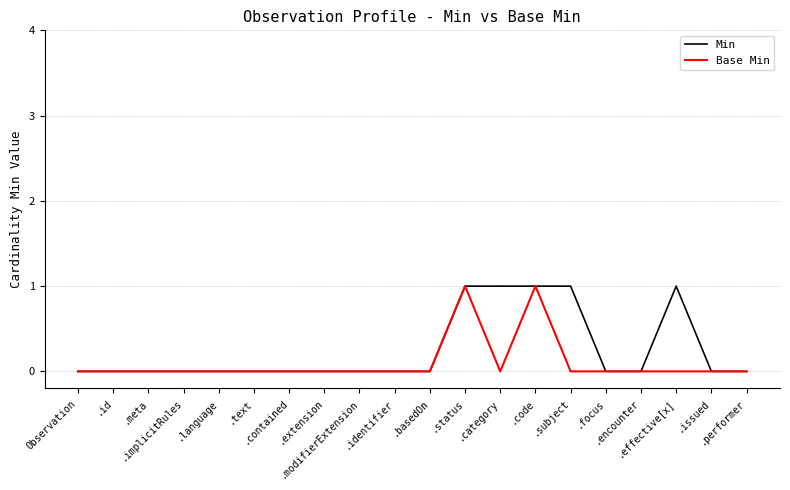

What position from the left is .contained?

7